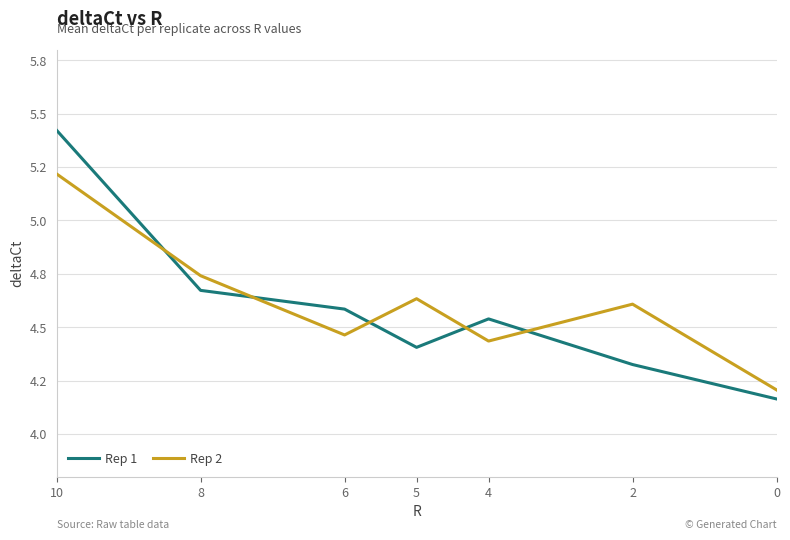

The value of Rep 1 at 5 is 4.4. True or false?

True